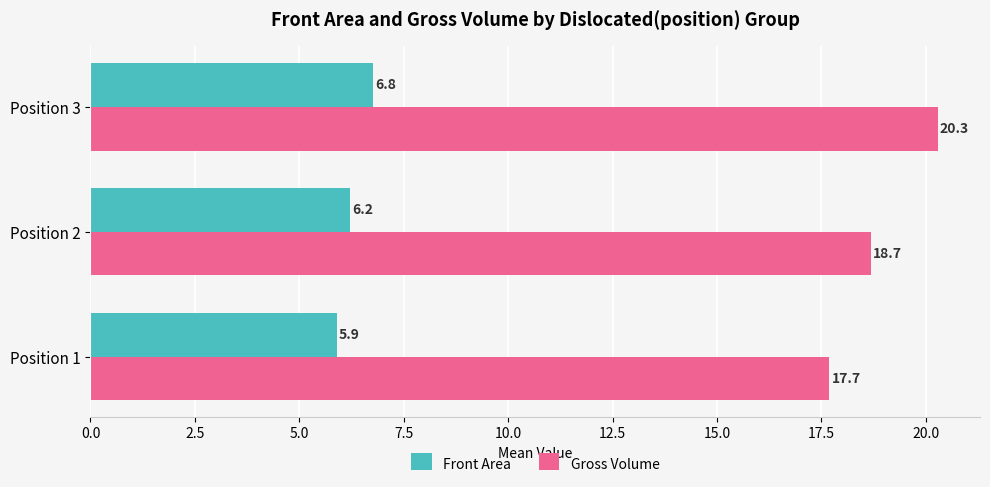

Read the Front Area value at Position 2.

6.2